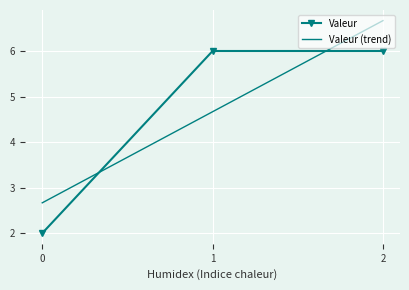

The Valeur series shows 6.0 at 1. True or false?

True